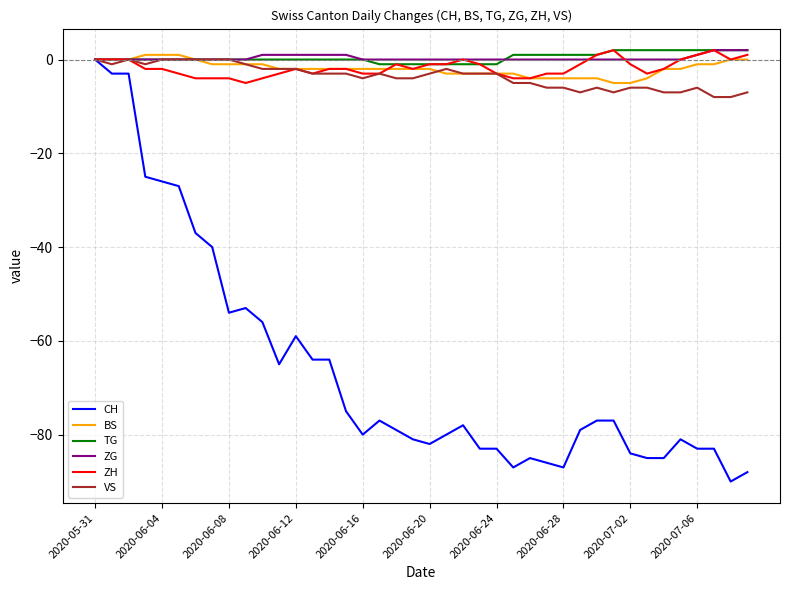

What is the smallest value displayed?

-90